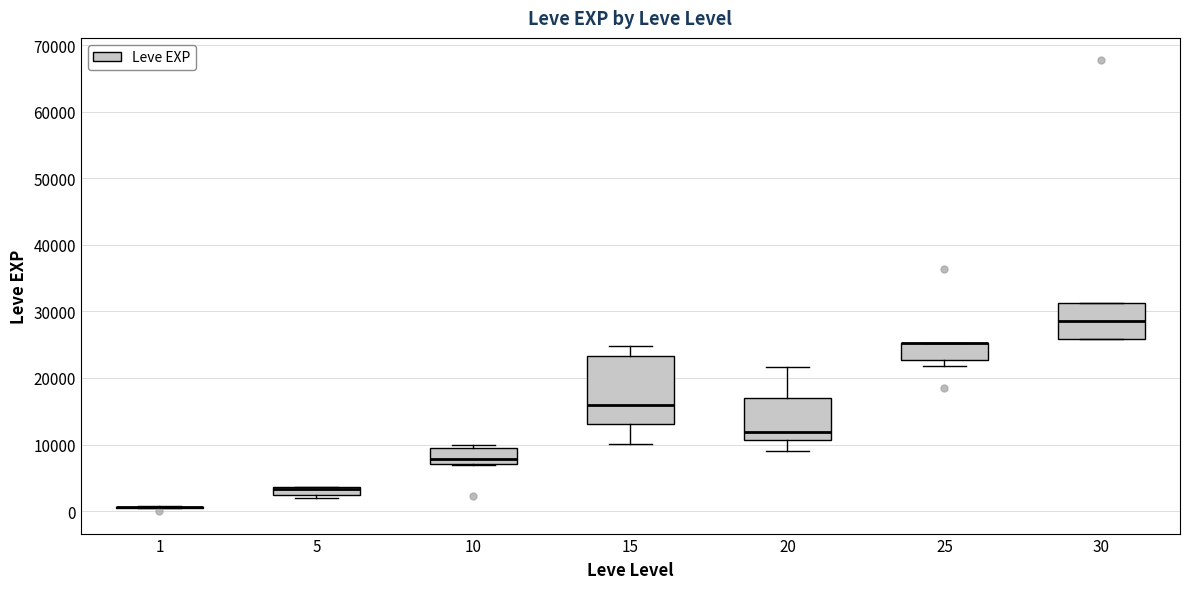

Comparing the boxes themselves (not the whiskers), which one is the tallest?

15